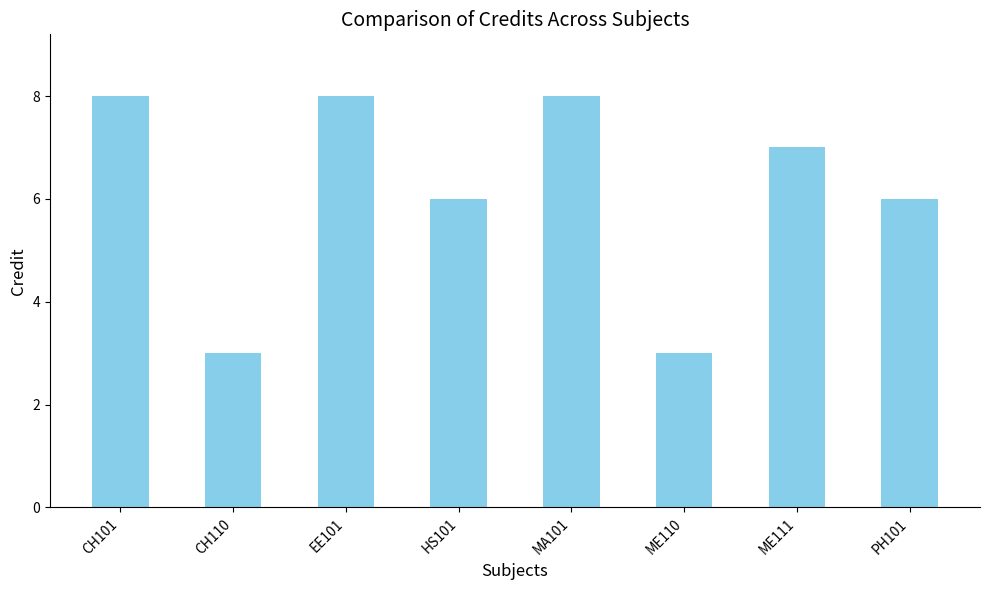

Count the number of data series in this chart.

1